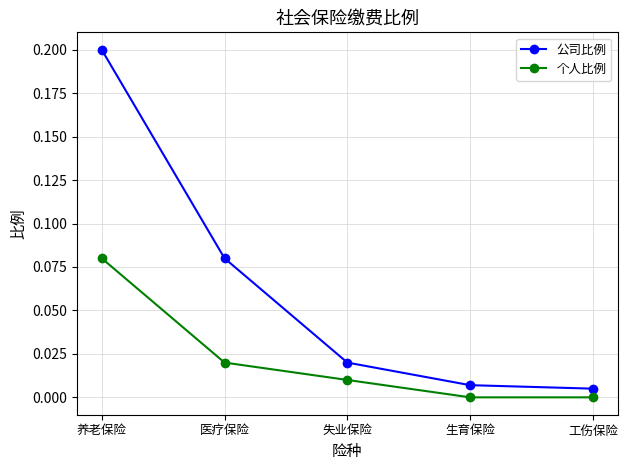

How many 个人比例 values are between 0 and 1?

5